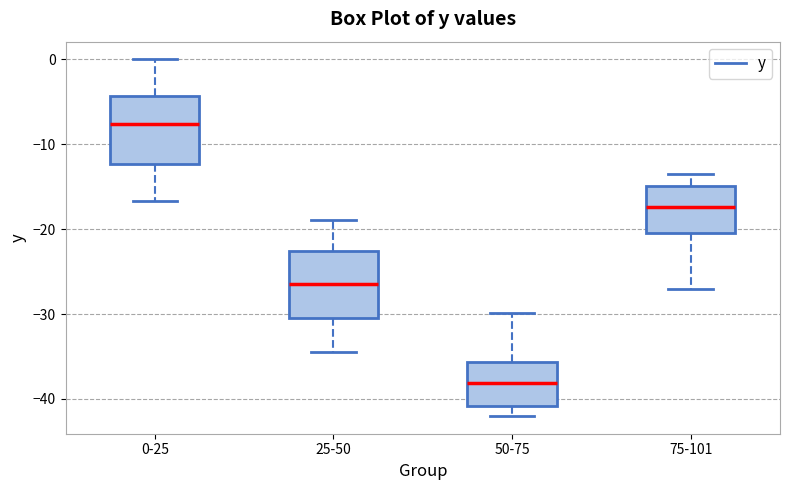

Reading left to right, transcribe this box plot: for each box, give where its median line is, the range the box spans, and where its two whiskers end, as read against the y-axis. The values are not printed on the chart, so give them approximately, as read against the axis.

0-25: median -8, box -12 to -4, whiskers -17 to 0
25-50: median -26, box -30 to -23, whiskers -34 to -19
50-75: median -38, box -41 to -36, whiskers -42 to -30
75-101: median -17, box -20 to -15, whiskers -27 to -13